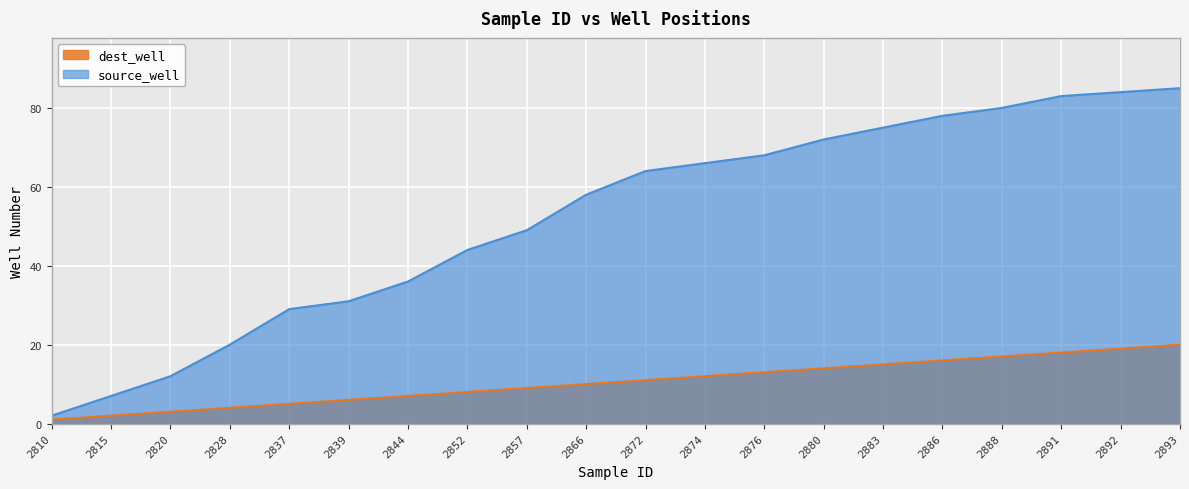

Reading right to left, what are all the values shown in this chart?

dest_well: 2893=20	2892=19	2891=18	2888=17	2886=16	2883=15	2880=14	2876=13	2874=12	2872=11	2866=10	2857=9	2852=8	2844=7	2839=6	2837=5	2828=4	2820=3	2815=2	2810=1
source_well: 2893=85	2892=84	2891=83	2888=80	2886=78	2883=75	2880=72	2876=68	2874=66	2872=64	2866=58	2857=49	2852=44	2844=36	2839=31	2837=29	2828=20	2820=12	2815=7	2810=2